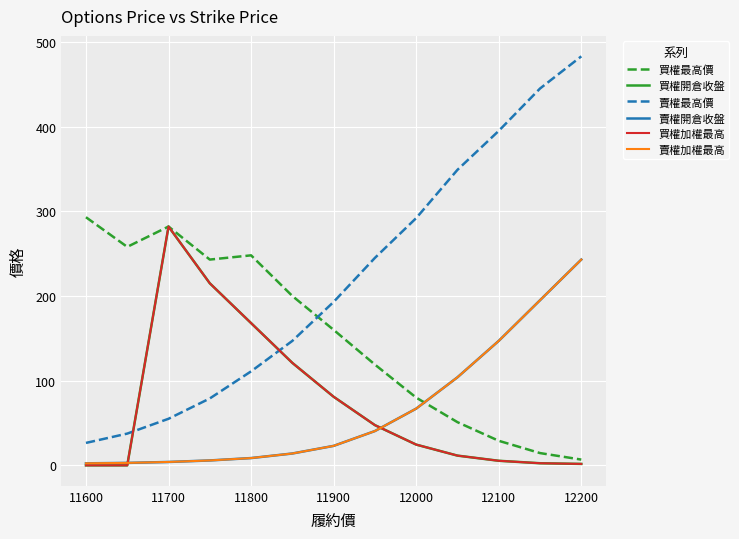

Does the chart have visible grid lines?

Yes